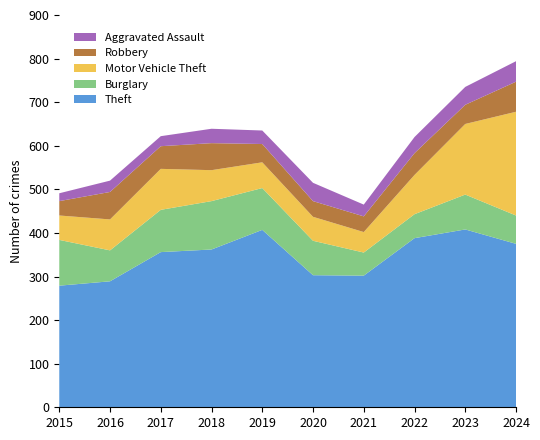

Reading left to right, list all the values displayed in this chart.

Theft: 279	289	356	362	407	303	302	388	408	375
Burglary: 105	71	97	111	96	79	53	55	80	65
Motor Vehicle Theft: 56	71	94	71	59	55	47	90	162	238
Robbery: 33	63	52	62	42	36	36	50	44	69
Aggravated Assault: 18	26	23	33	31	42	27	37	41	47